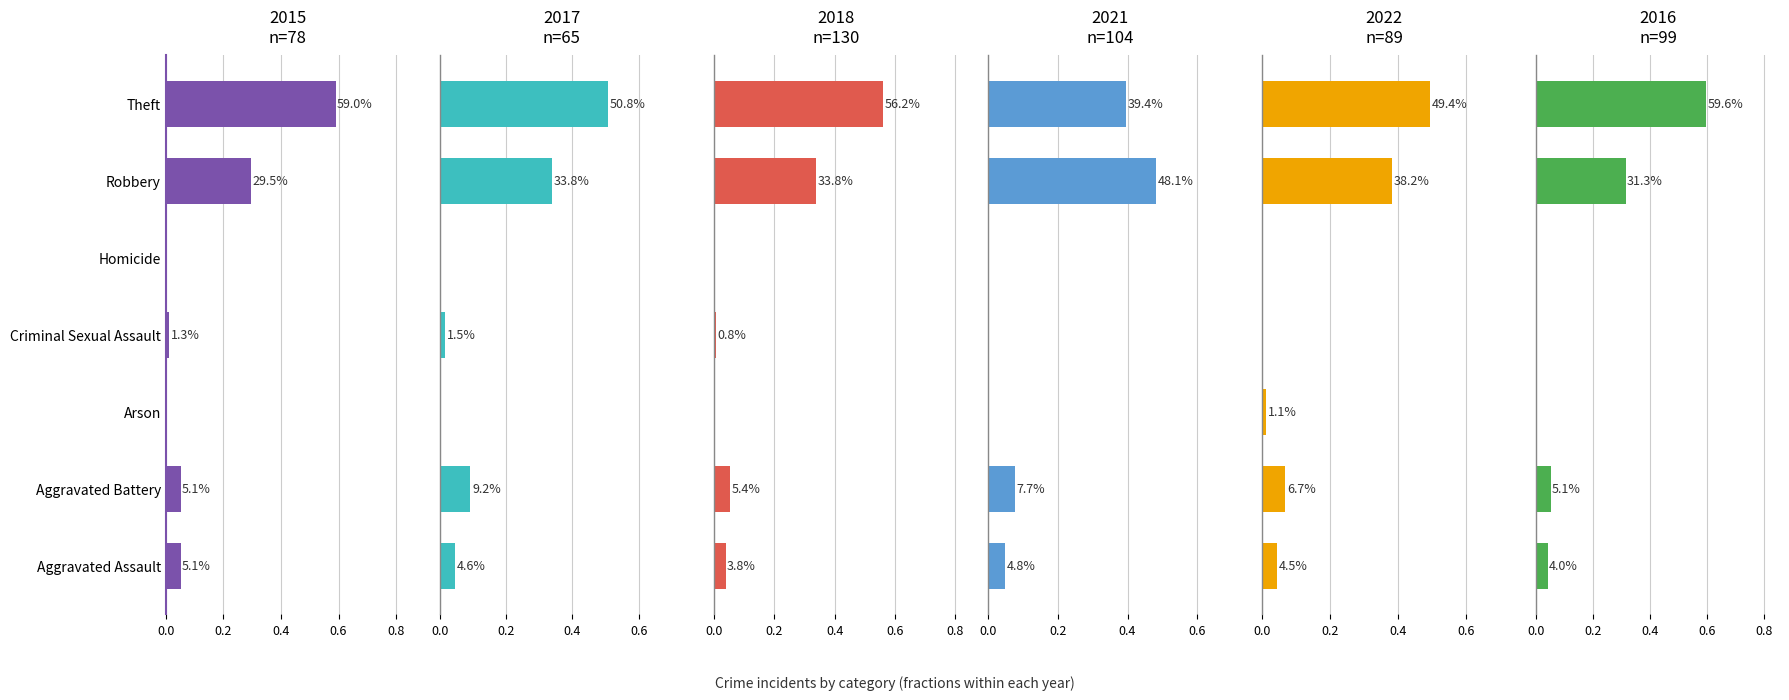

List the series in order of their peak value, lowest first.

2021, 2022, 2017, 2018, 2015, 2016